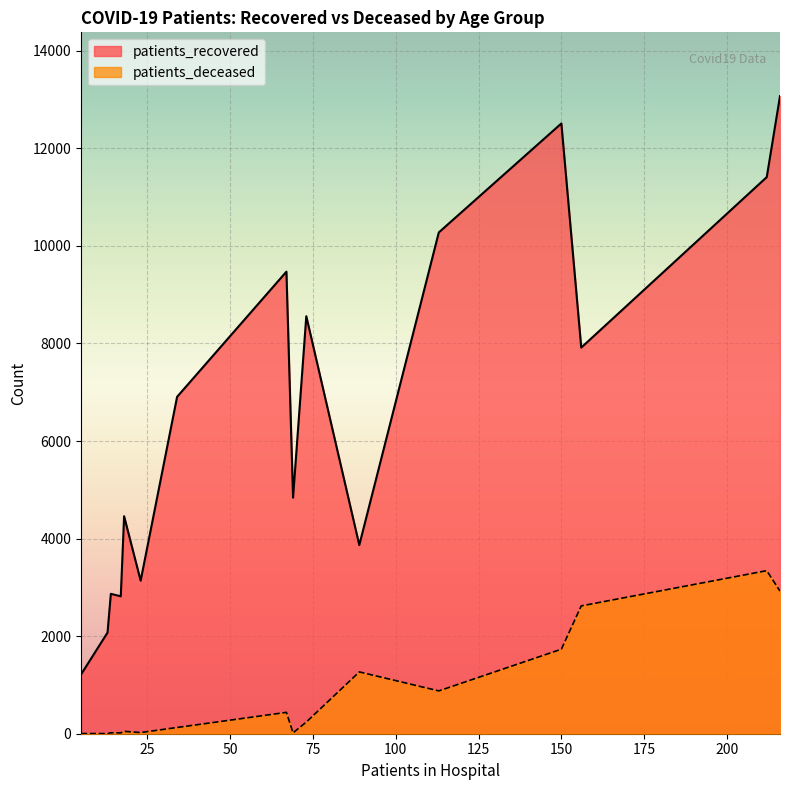

What is the highest value of the patients_recovered series?

13072